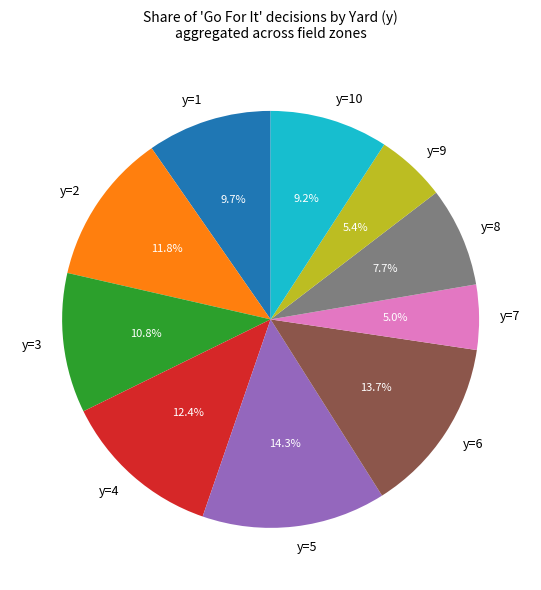

Combined, what portion of the pie is y=7 and y=10?

14.2%